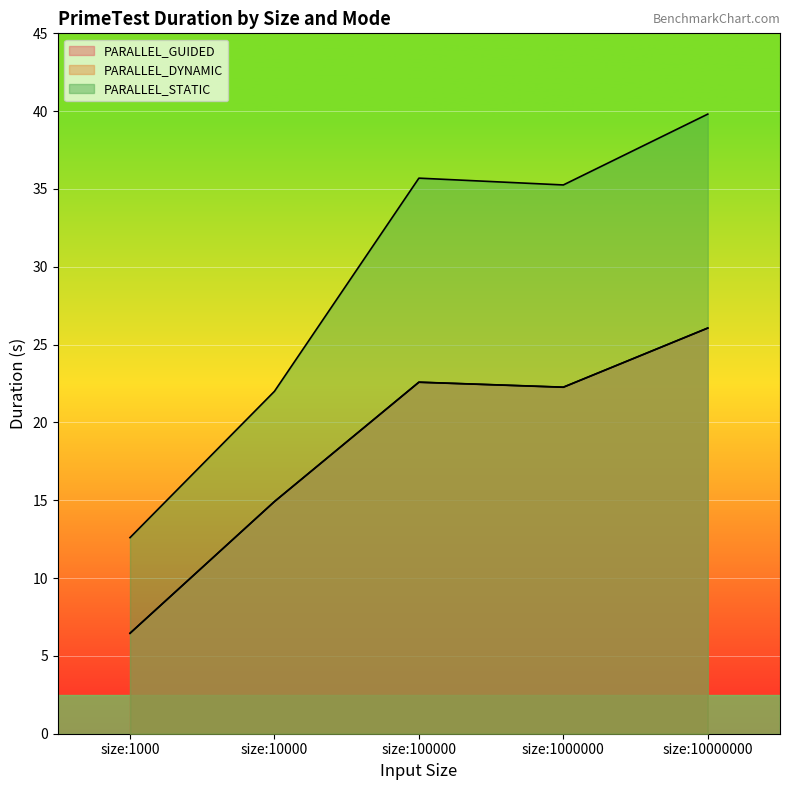

Which label corresponds to the largest value in the chart?

size:10000000